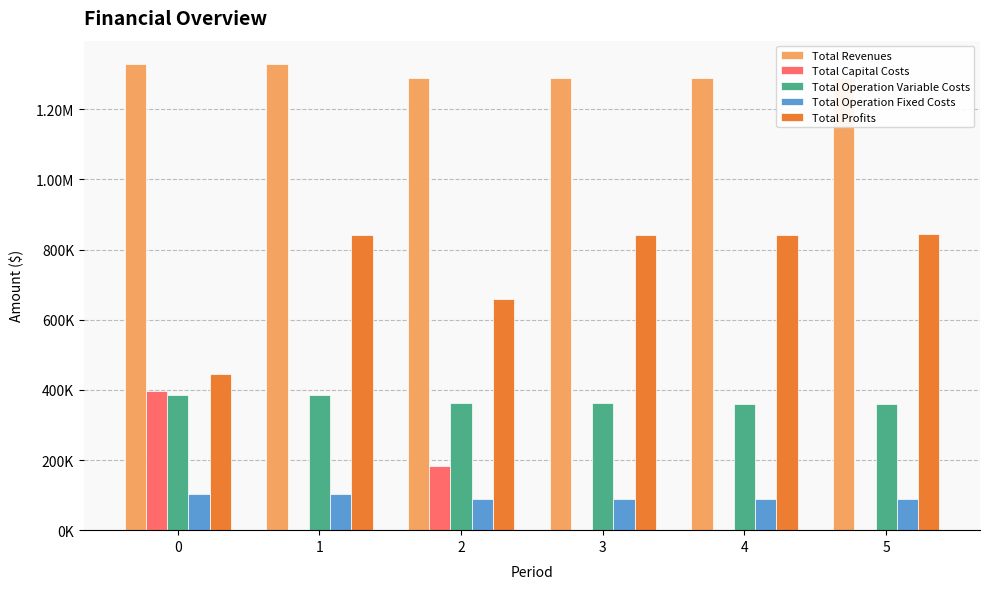

Reading left to right, transcribe all the data shown in this chart.

Total Revenues: 0=1328809.4	1=1328809.4	2=1289964.5	3=1289964.5	4=1289964.5	5=1289964.5
Total Capital Costs: 0=397408.0	1=0.0	2=181600.0	3=0.0	4=0.0	5=0.0
Total Operation Variable Costs: 0=385175.4	1=384028.1	2=362476.2	3=361402.8	4=360328.0	5=359251.6
Total Operation Fixed Costs: 0=102270.8	1=102270.8	2=87726.9	3=87726.9	4=87726.9	5=87726.9
Total Profits: 0=443955.2	1=842510.5	2=658161.5	3=840834.9	4=841909.7	5=842986.1